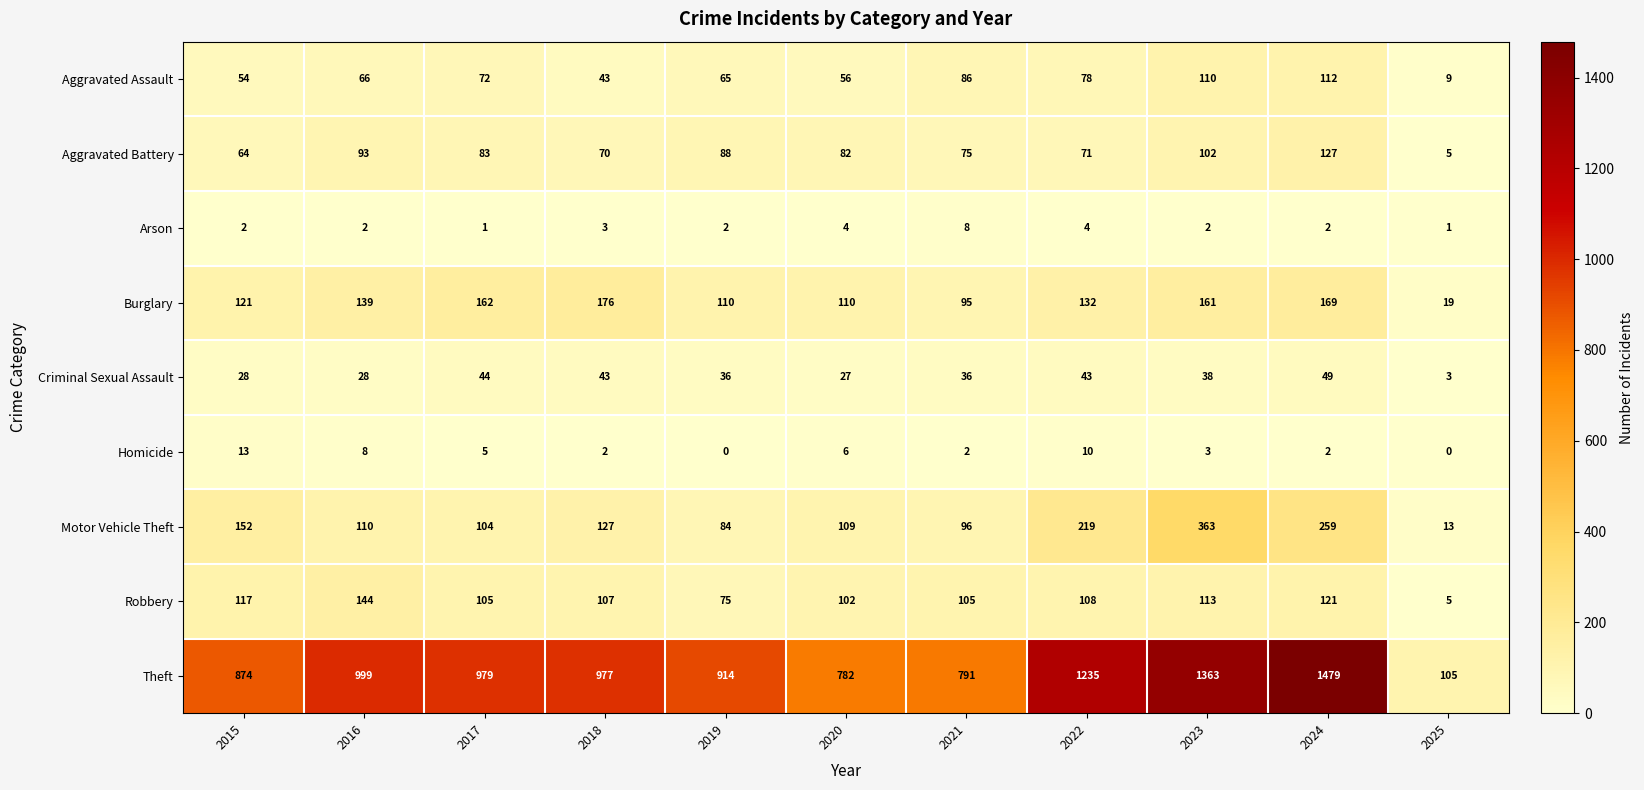

Is it true that Aggravated Battery equals 125 at 2016?

False